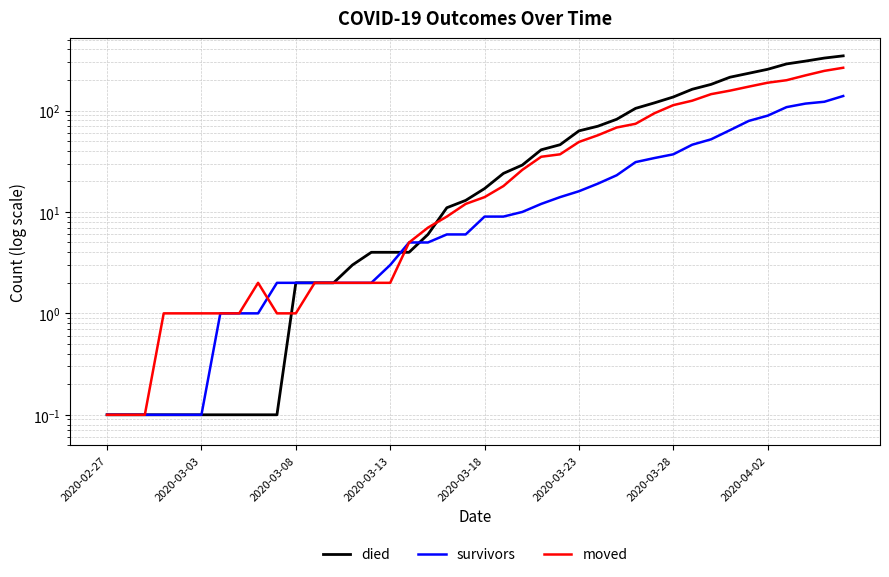

True or false: died has more than 1 interior local peaks.

False